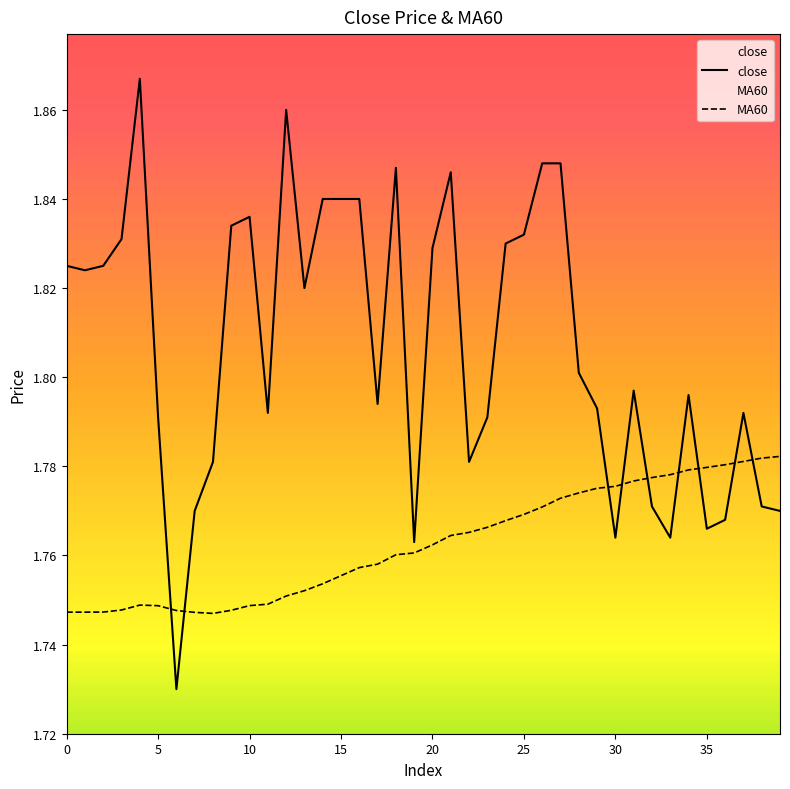

Count the number of categories in the chart.

40